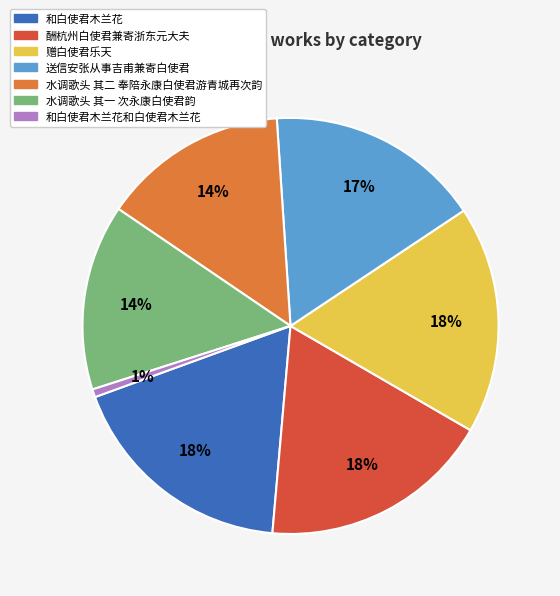

To the nearest percent, what is the combined percentage of 酬杭州白使君兼寄浙东元大夫 and 水调歌头 其一 次永康白使君韵?

32%